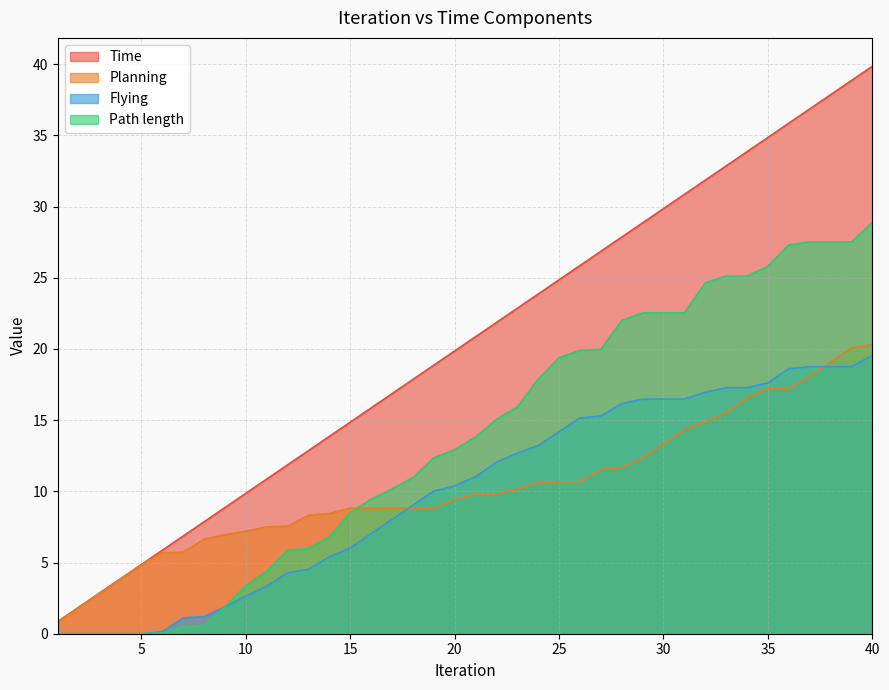

What is the sum of all Planning values?

415.8